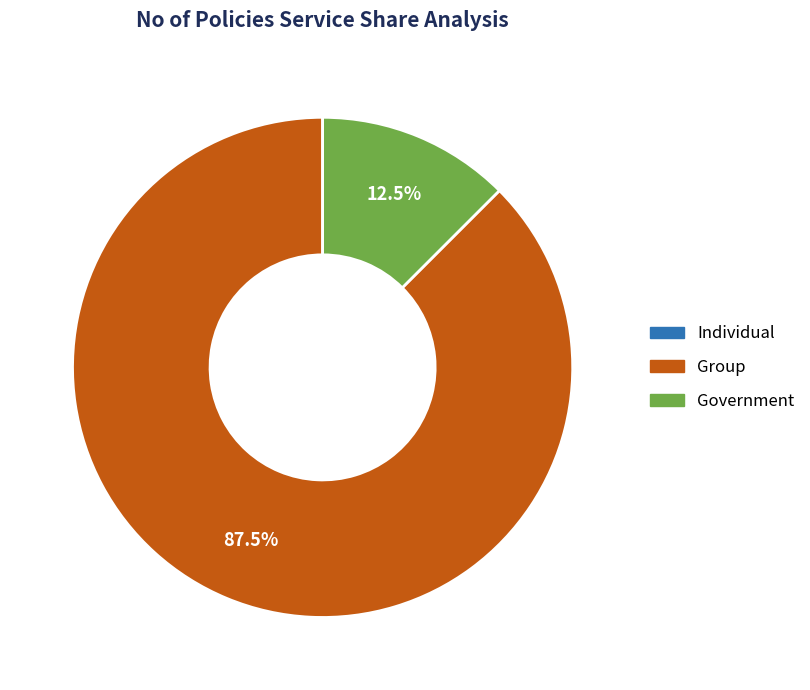

How much of the chart is everything except Government?

87.5%